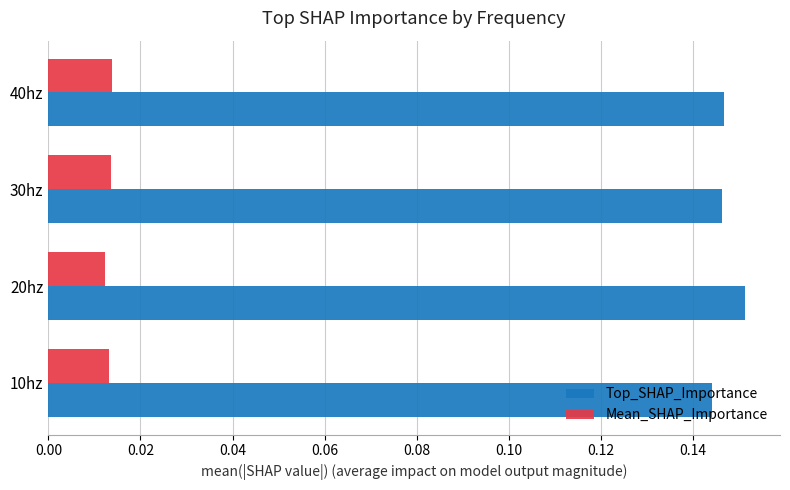

What are all the series names shown in the legend?

Top_SHAP_Importance, Mean_SHAP_Importance